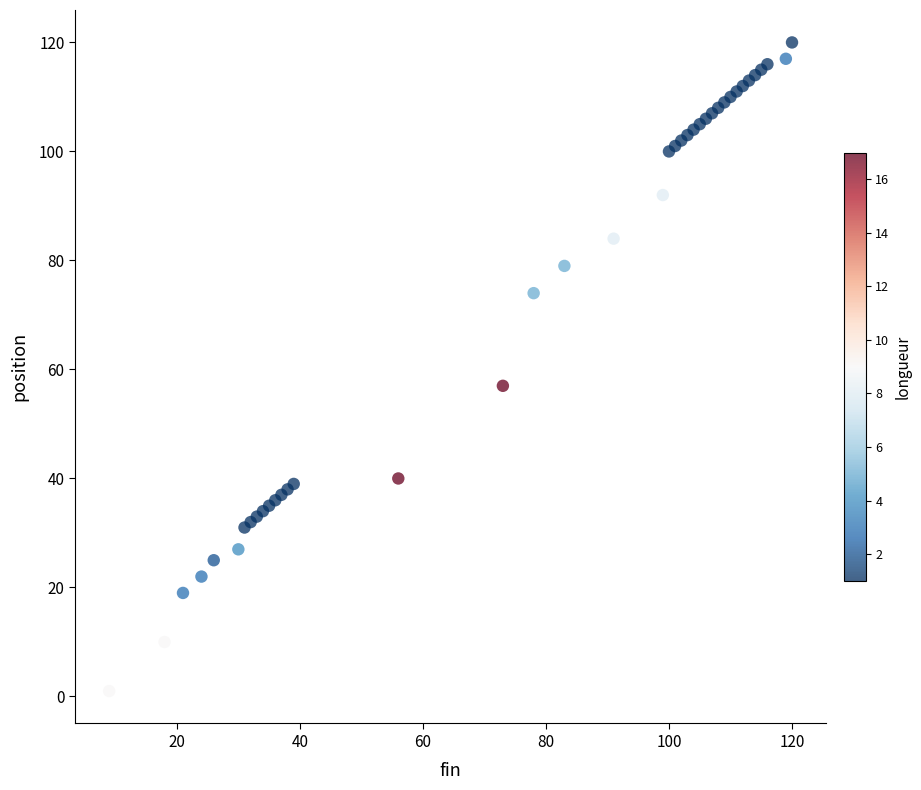

What Y value in the scatter plot is closest to 60?

57